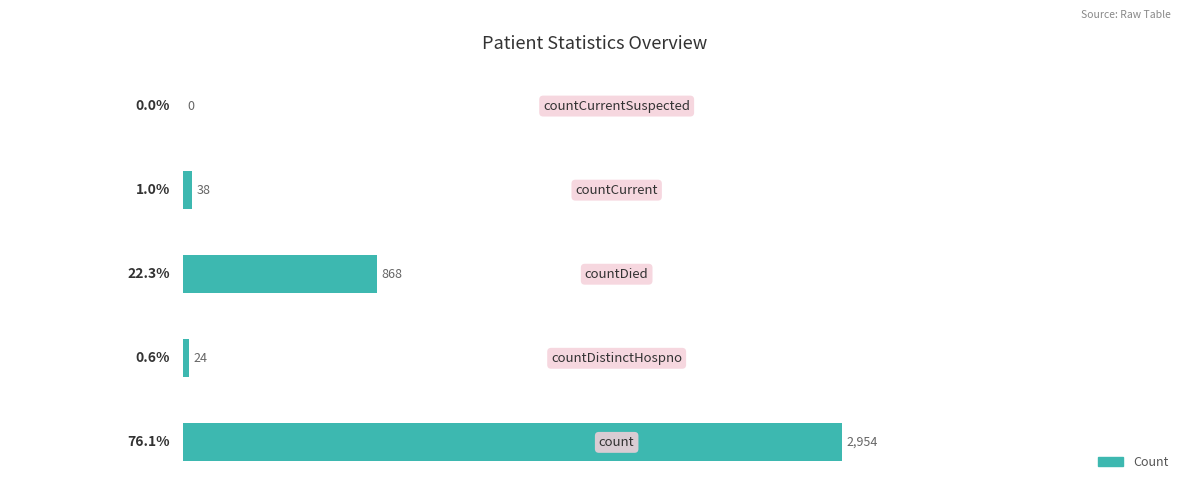

What is the sum of all values?

100.0